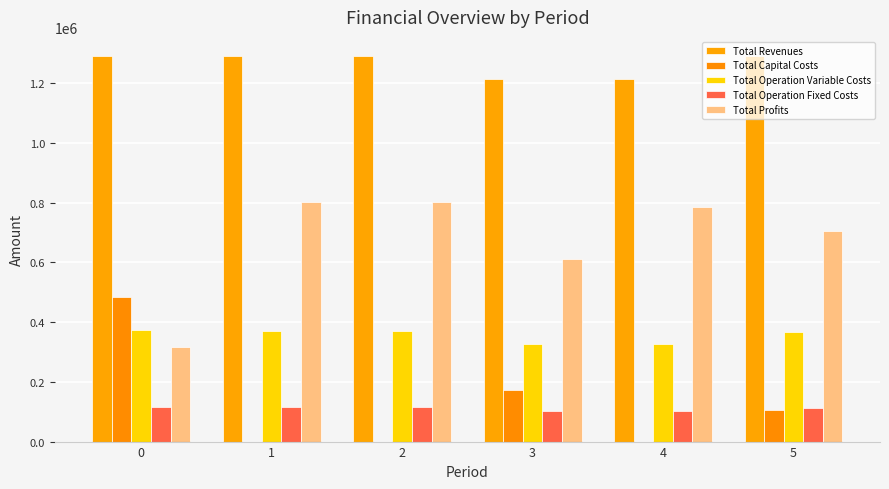

How many data points in Total Operation Fixed Costs are above 117166?

3